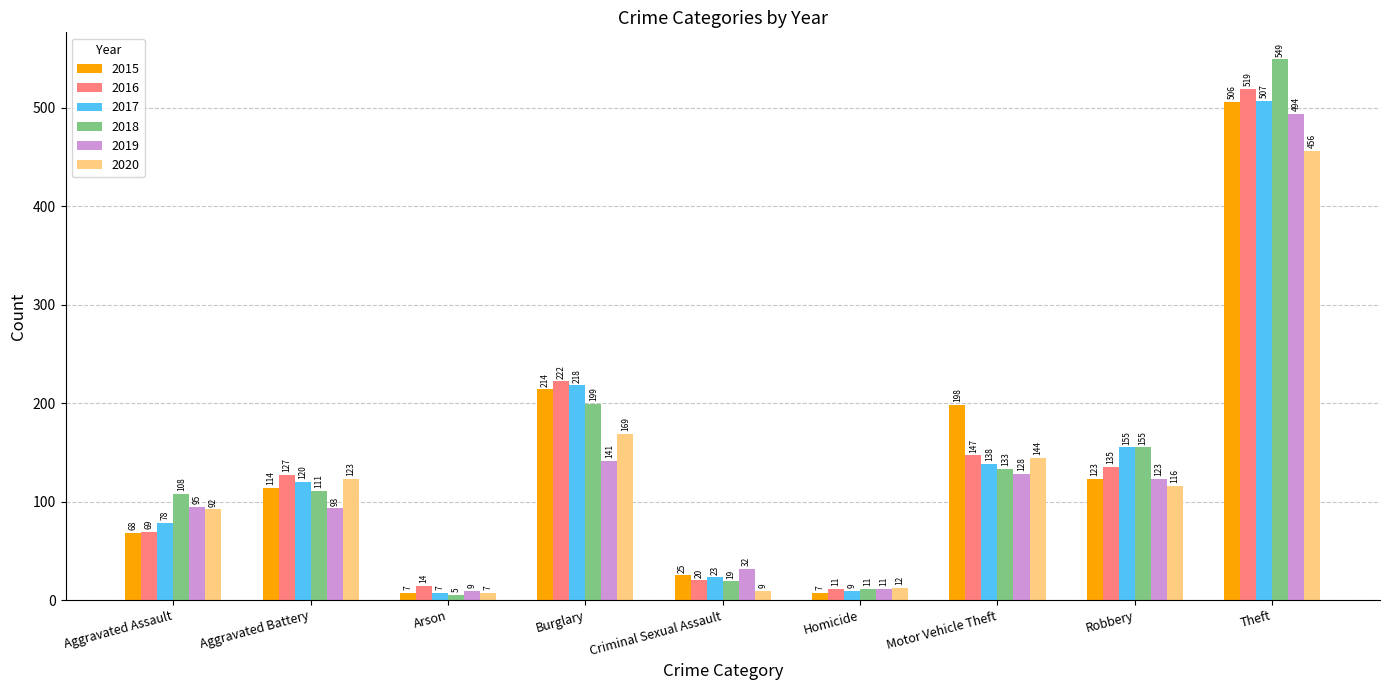

At which label is 2017 closest to 257?

Burglary